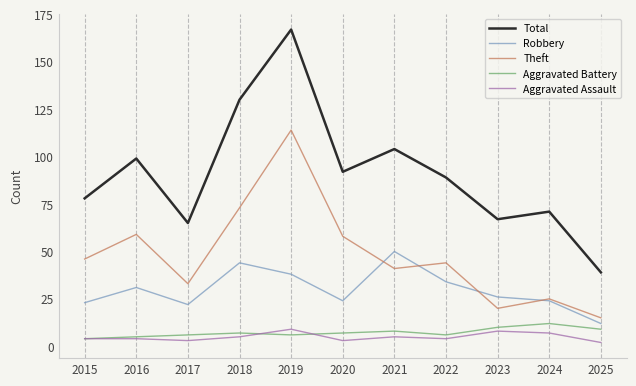

Reading left to right, transcribe all the data shown in this chart.

Total: 2015=78	2016=99	2017=65	2018=130	2019=167	2020=92	2021=104	2022=89	2023=67	2024=71	2025=39
Robbery: 2015=23	2016=31	2017=22	2018=44	2019=38	2020=24	2021=50	2022=34	2023=26	2024=24	2025=12
Theft: 2015=46	2016=59	2017=33	2018=73	2019=114	2020=58	2021=41	2022=44	2023=20	2024=25	2025=15
Aggravated Battery: 2015=4	2016=5	2017=6	2018=7	2019=6	2020=7	2021=8	2022=6	2023=10	2024=12	2025=9
Aggravated Assault: 2015=4	2016=4	2017=3	2018=5	2019=9	2020=3	2021=5	2022=4	2023=8	2024=7	2025=2